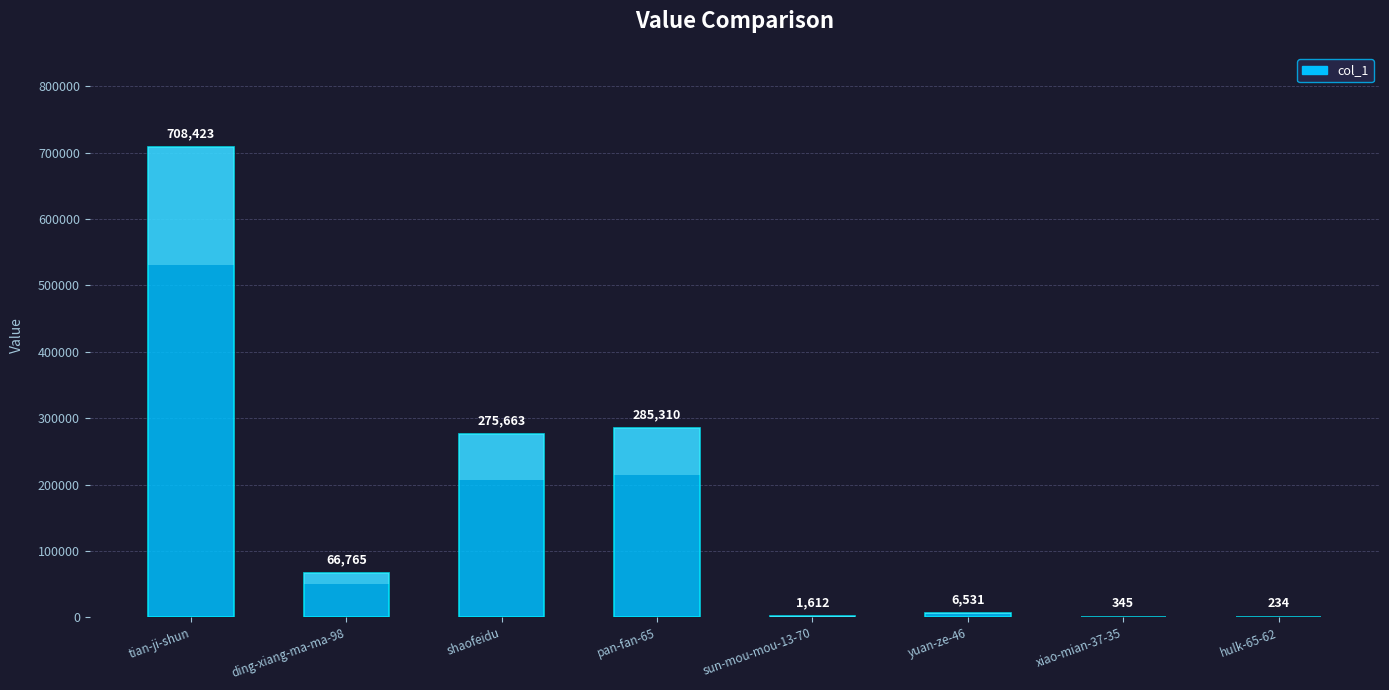

How many data points does each series have?

8